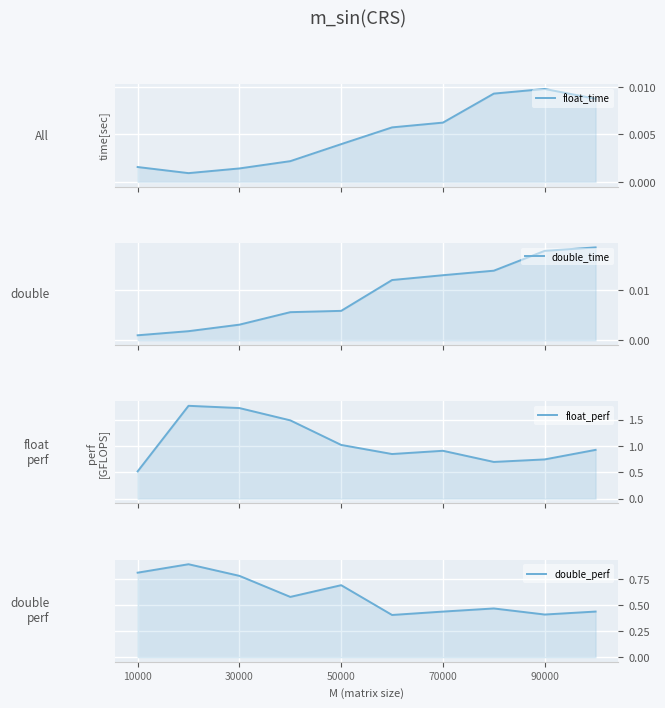

True or false: float_time and float_perf cross at least once.

False